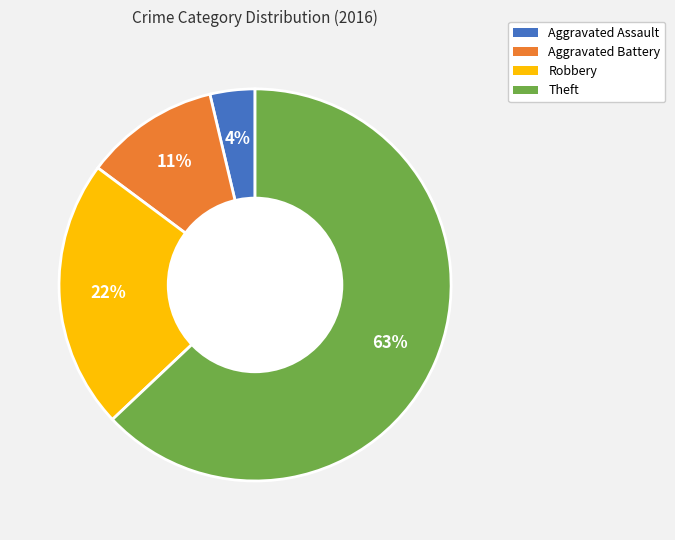

Which slice is the smallest?

Aggravated Assault